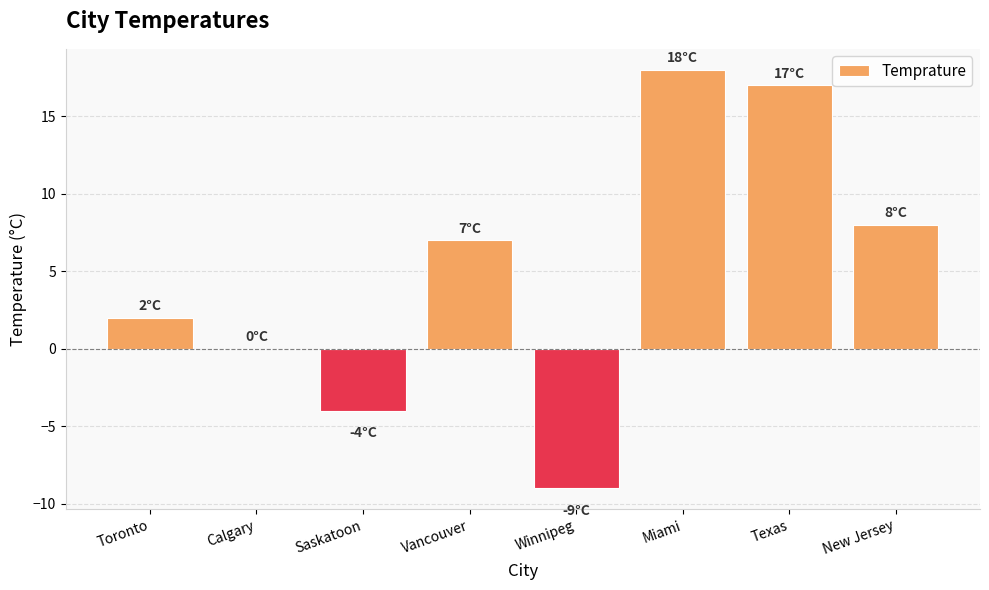

What is the approximate value at Texas, to the nearest 10?

20